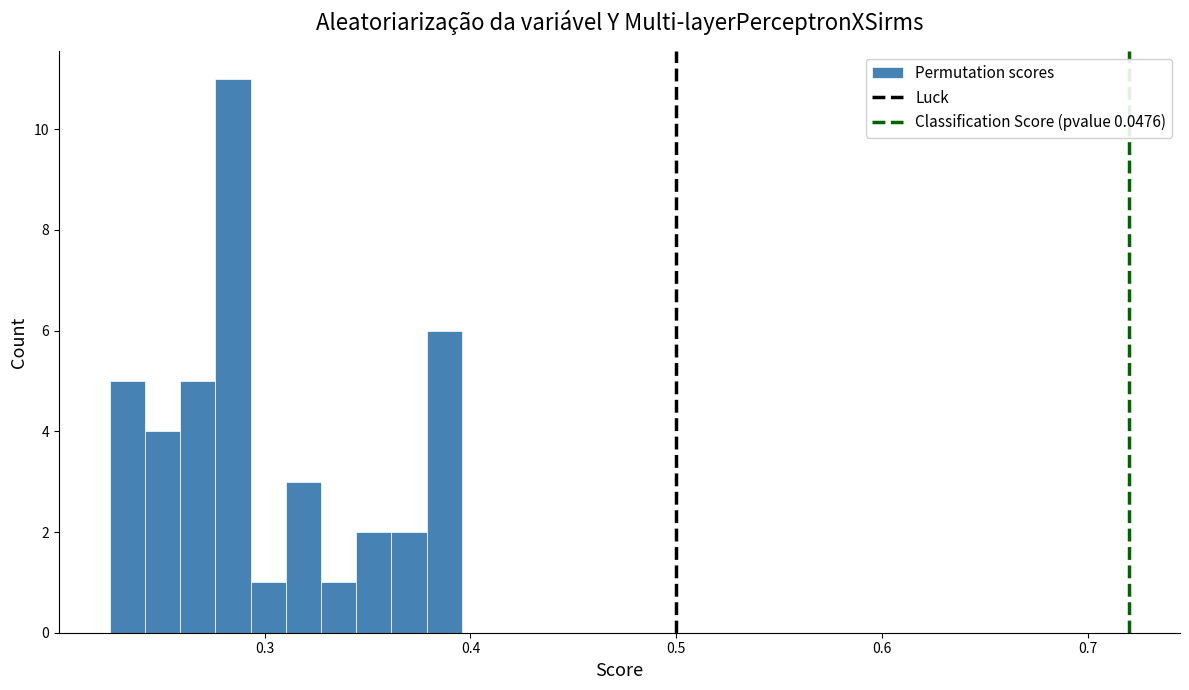

Around what value on the x-axis is the tallest bar? Give the approximate position of its centre, as read against the axis.

0.28